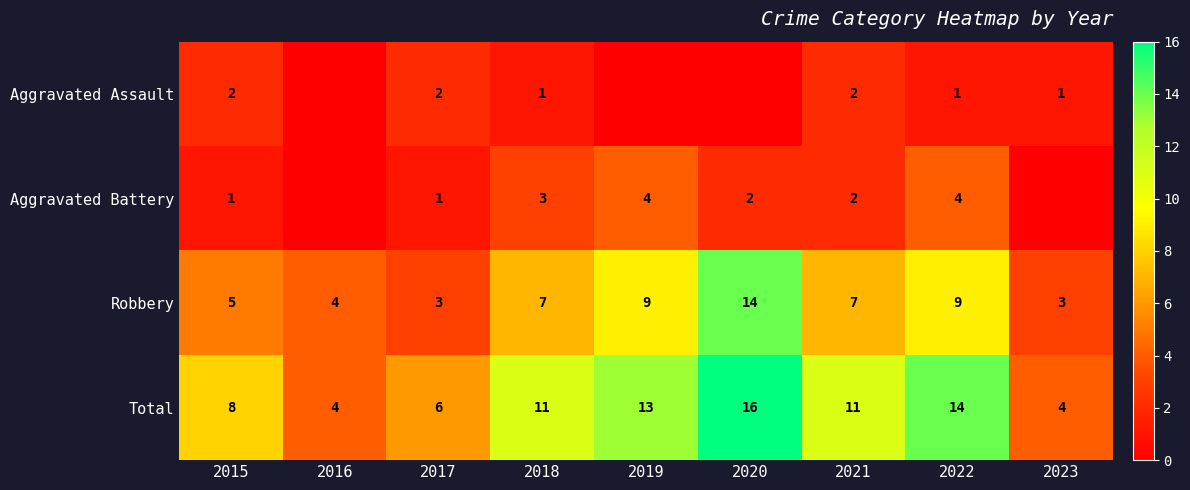

What is the sum of all Total values?

87